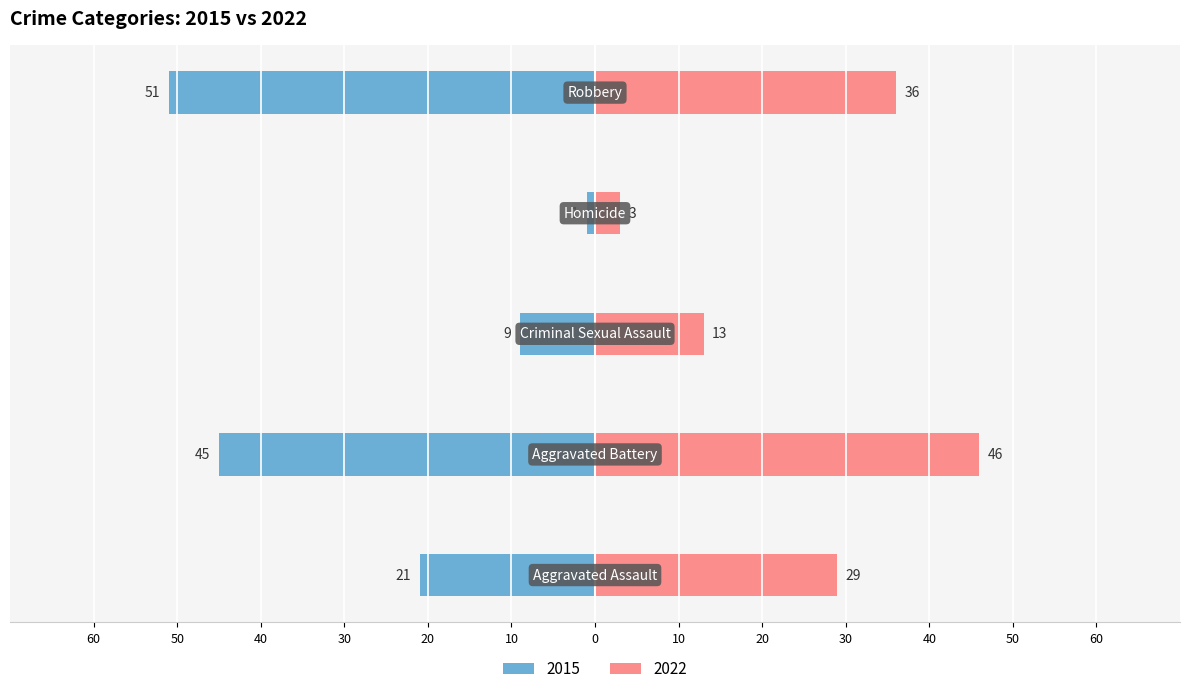

What are all the series names shown in the legend?

2015, 2022